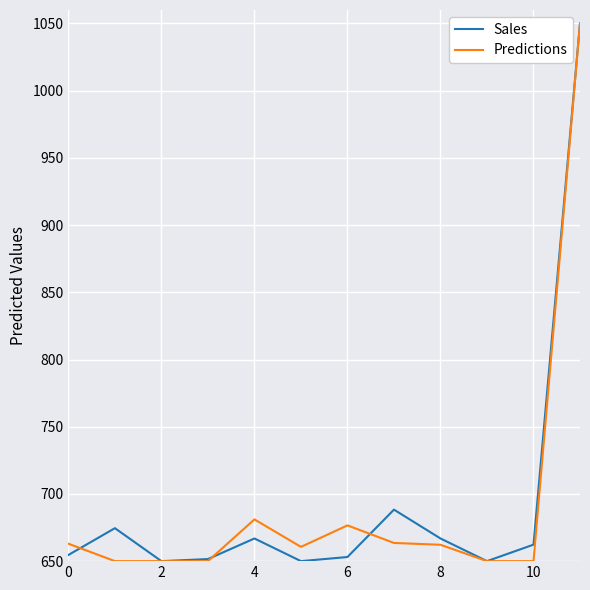

Is this an area chart (filled region under the line)?

No